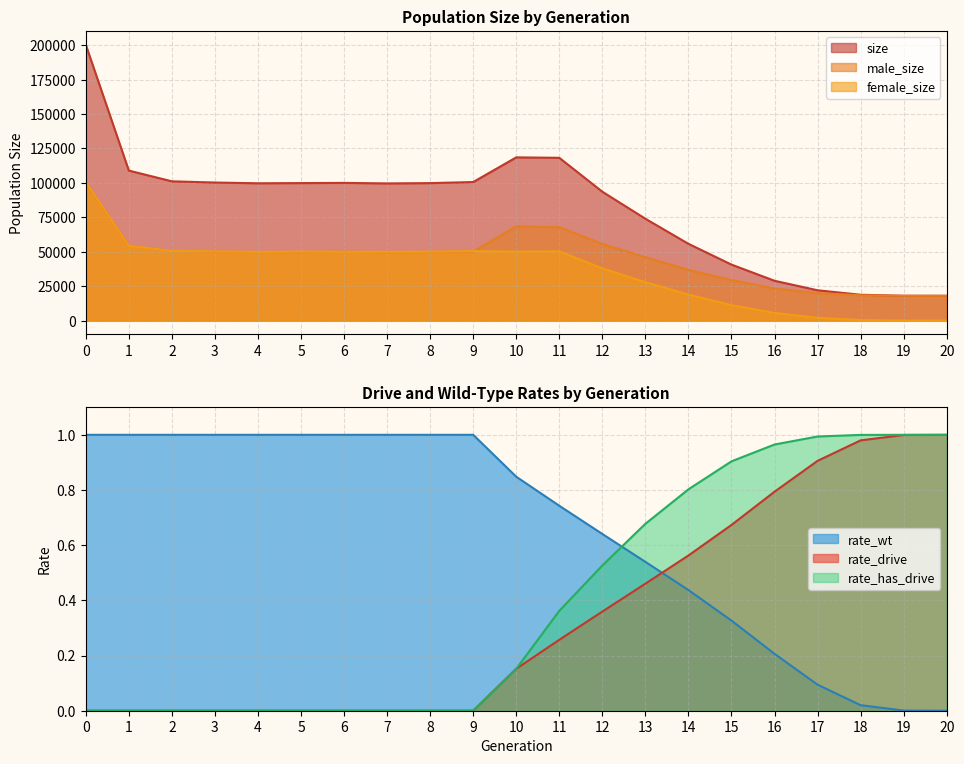

What is the value of the male_size point at the 9th from the left?

49823